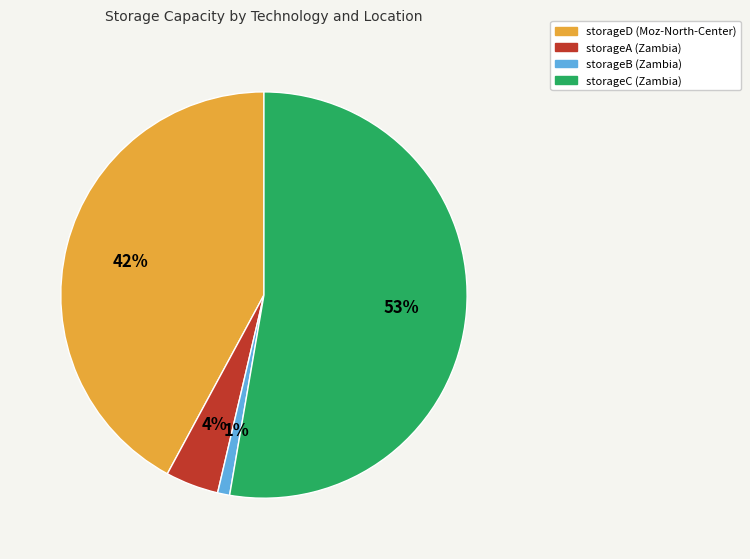

The storageC (Zambia) slice represents 61% of the pie. True or false?

False